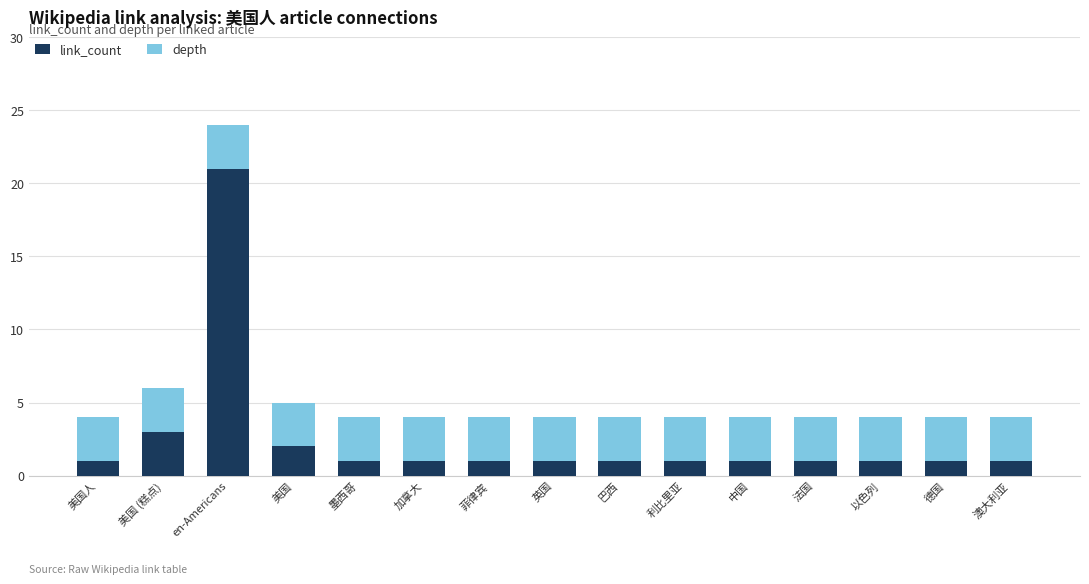

What is the value of the link_count bar at the 11th from the left?

1